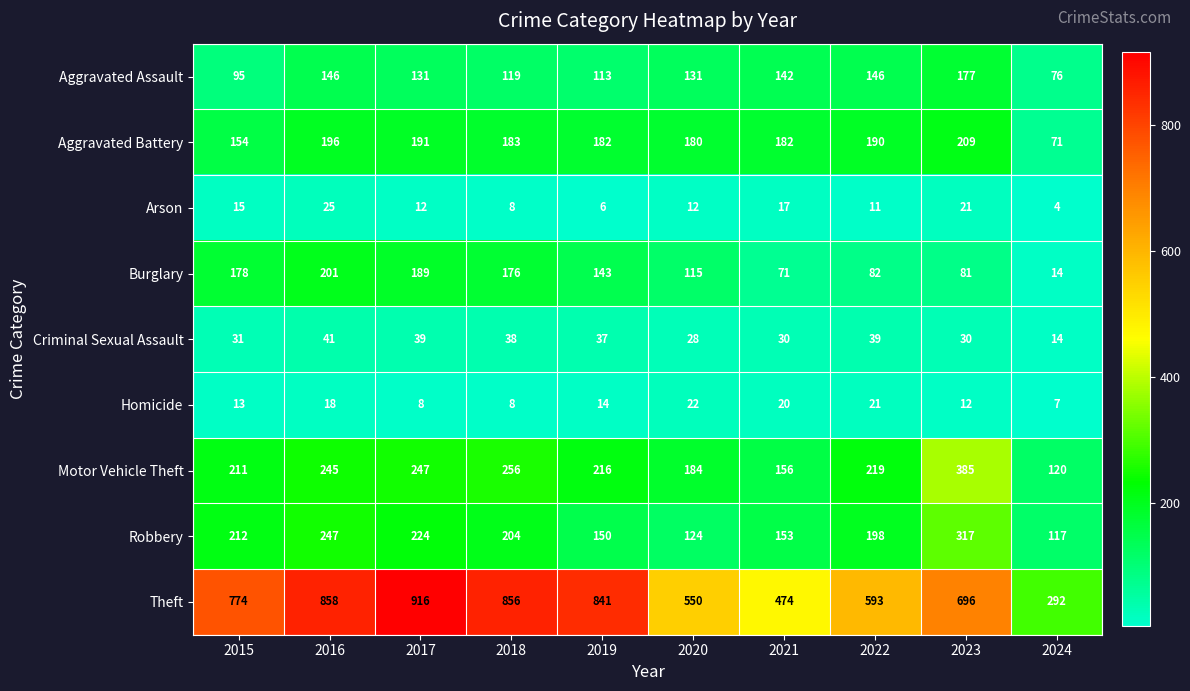

Is it true that Burglary equals 269 at 2015?

False